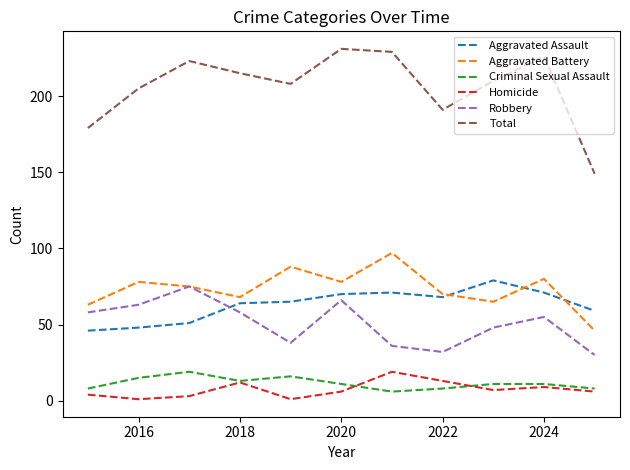

Which series has the largest total across all categories?

Total